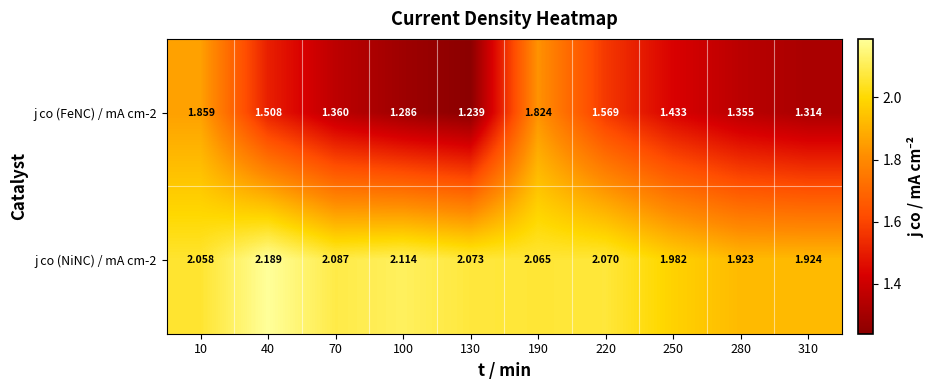

List the series in order of their overall mean, lowest first.

j co (FeNC) / mA cm-2, j co (NiNC) / mA cm-2